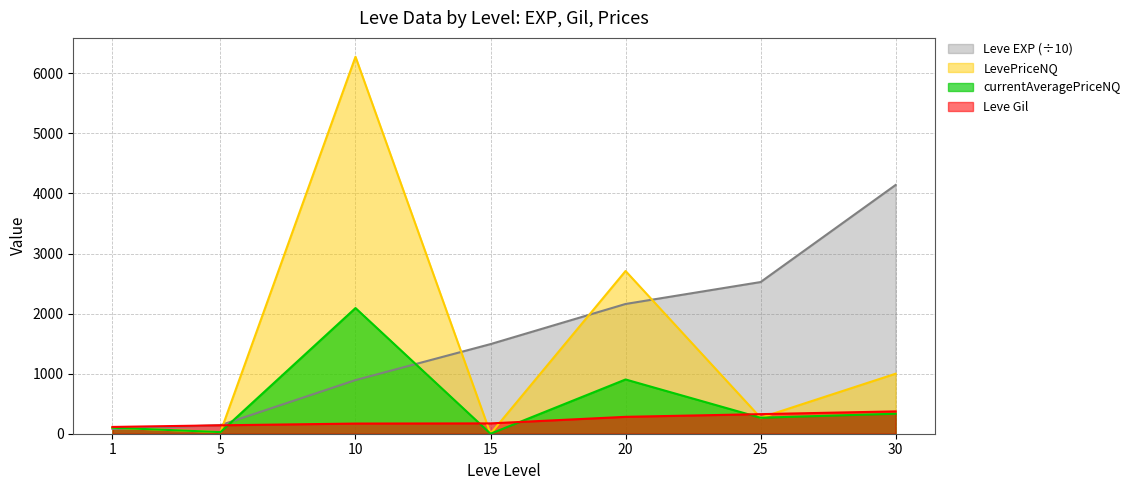

Reading left to right, extract all data points from this chart.

Leve EXP: 1=80.0	5=142.0	10=893.0	15=1492.0	20=2160.0	25=2525.0	30=4141.0
Leve Gil: 1=113.0	5=140.0	10=169.0	15=172.0	20=281.0	25=326.0	30=372.0
currentAveragePriceNQ: 1=100.0	5=27.0	10=2092.0	15=0.0	20=903.0	25=266.0	30=333.0
LevePriceNQ: 1=100.0	5=27.0	10=6275.9	15=0.0	20=2709.0	25=266.0	30=999.0